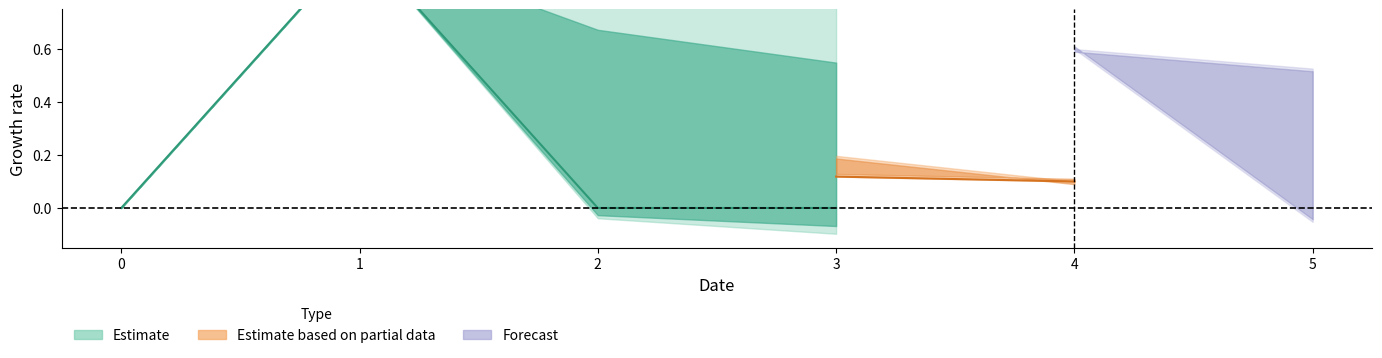

What is the total value across all series at 1?

1.0